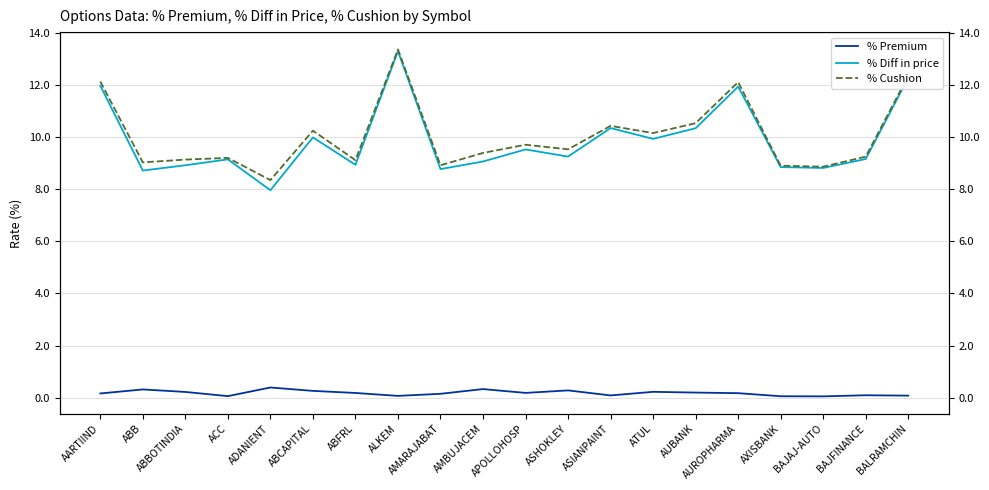

At BALRAMCHIN, list the series in order from smallest to largest.

% Premium, % Diff in price, % Cushion